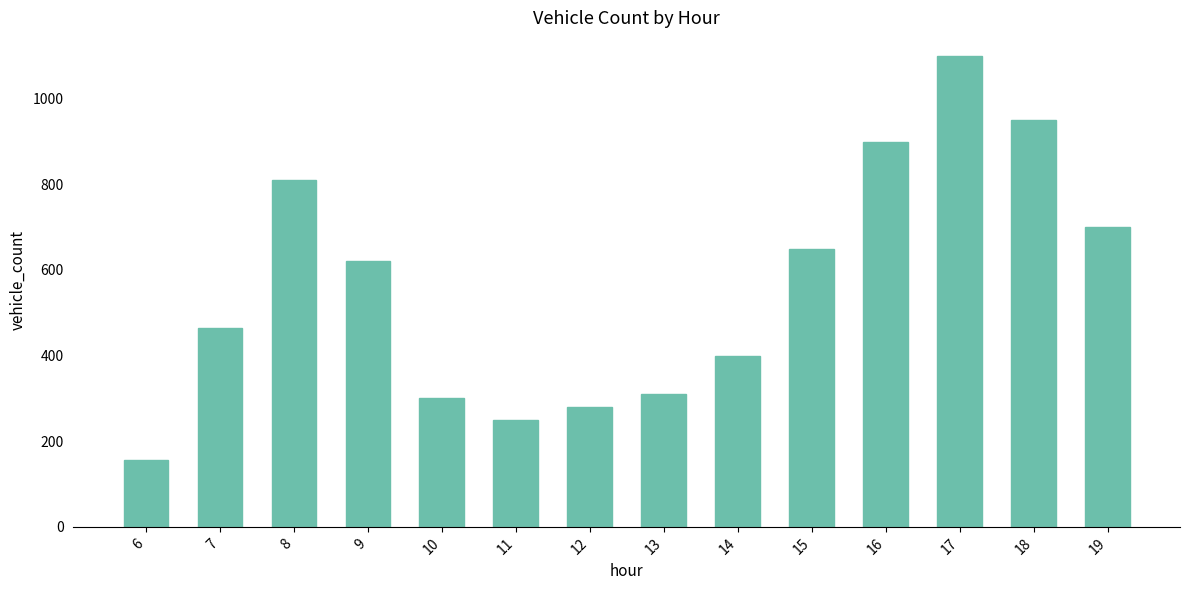

Reading left to right, extract all data points from this chart.

6=155	7=465	8=810	9=620	10=300	11=250	12=280	13=310	14=400	15=650	16=900	17=1100	18=950	19=700